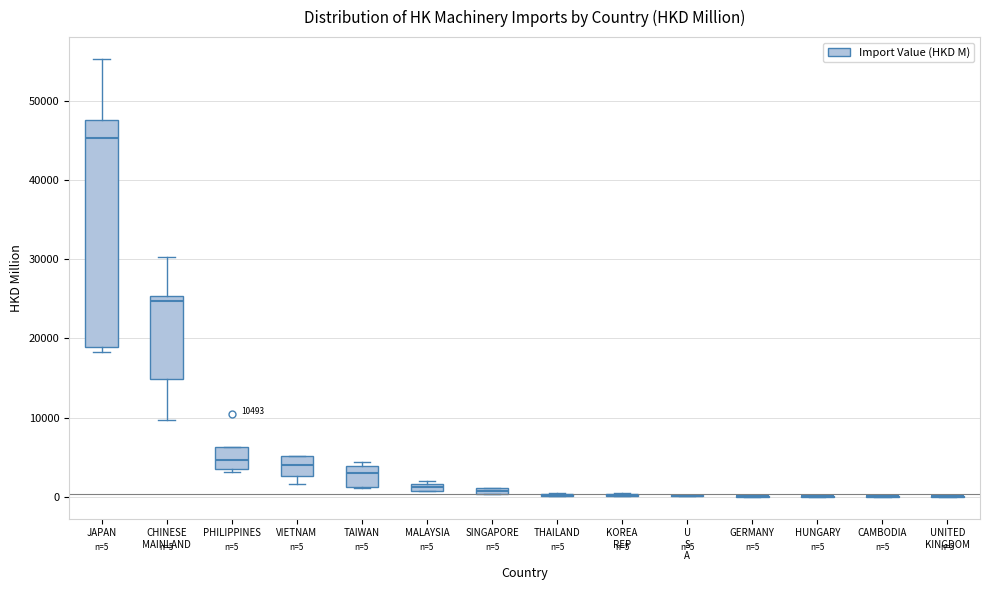

Which box is the tallest, from its lower edge to its upper edge?

JAPAN